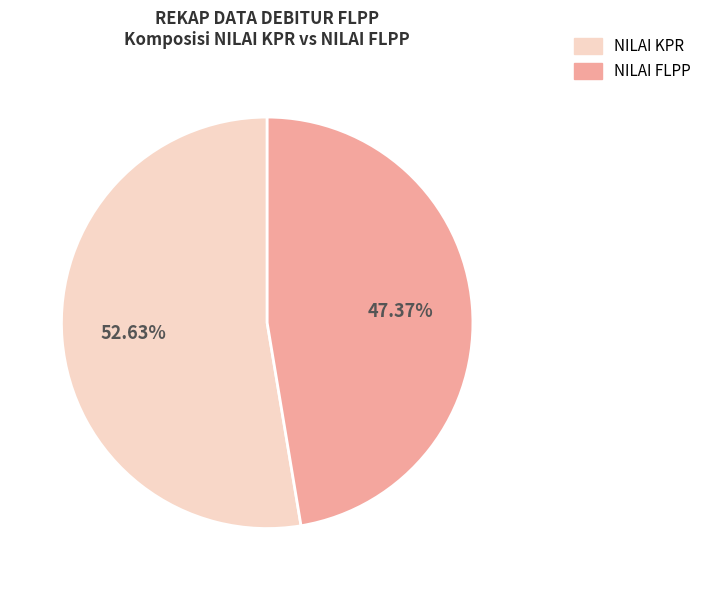

How many slices are in this pie chart?

2